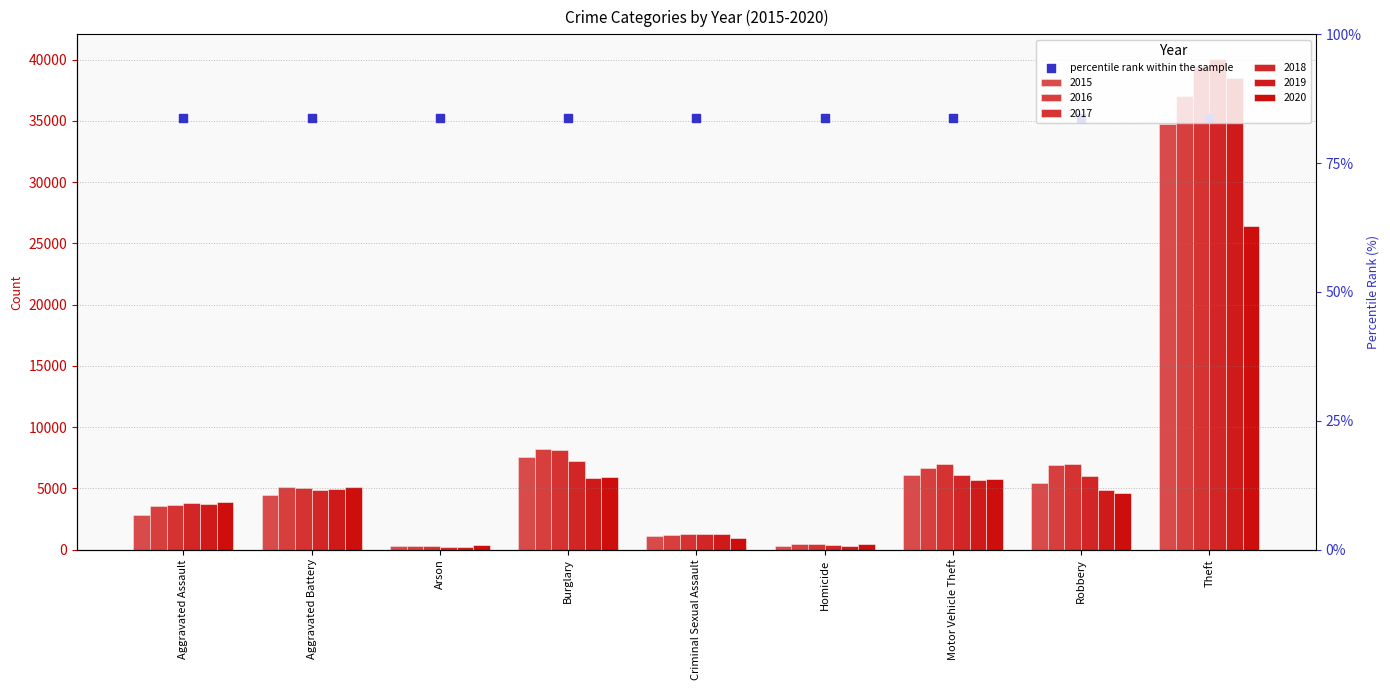

What is the total value across all series at Aggravated Battery?

29425